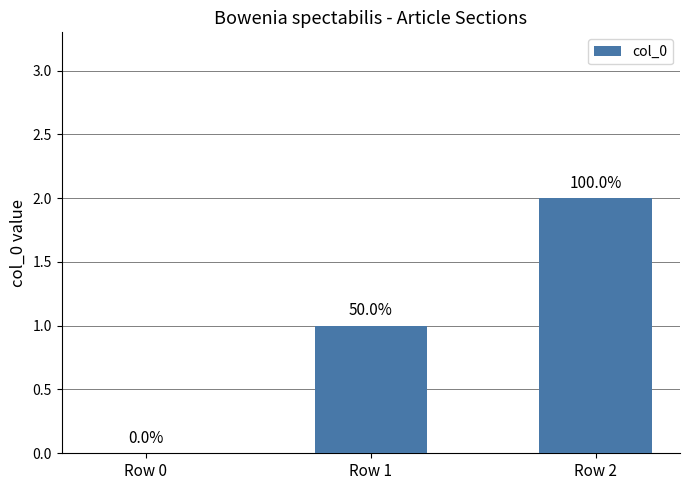

Are the bars horizontal?

No